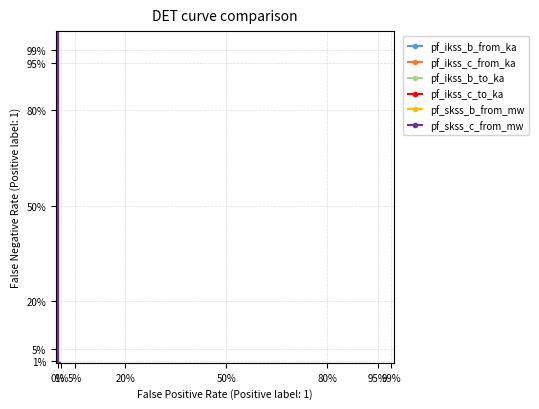

How many lines are shown in the chart?

6